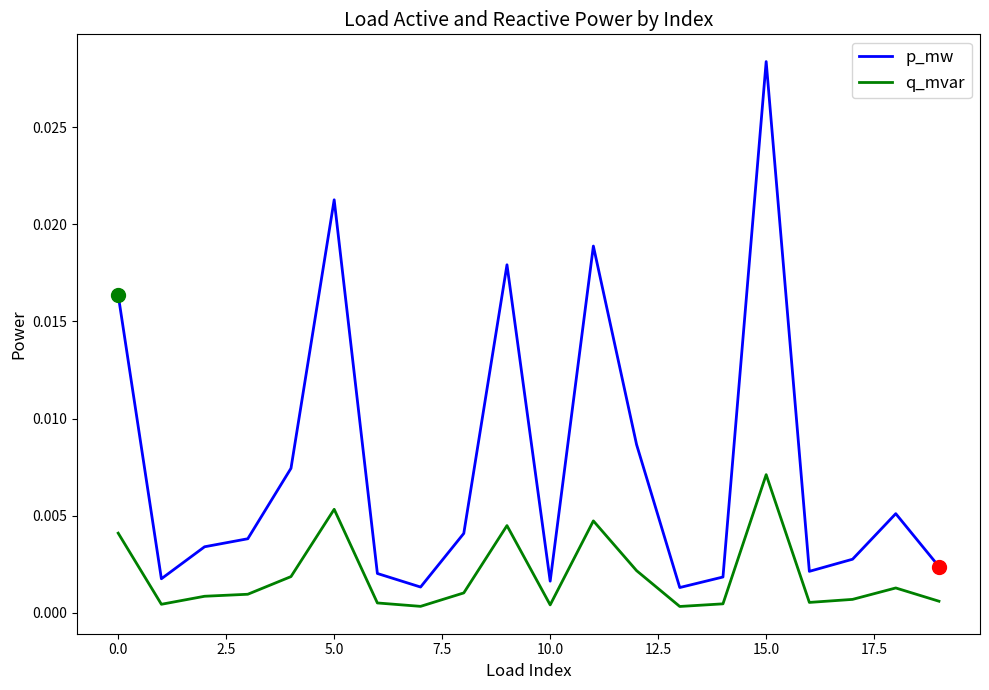

What are all the series names shown in the legend?

p_mw, q_mvar